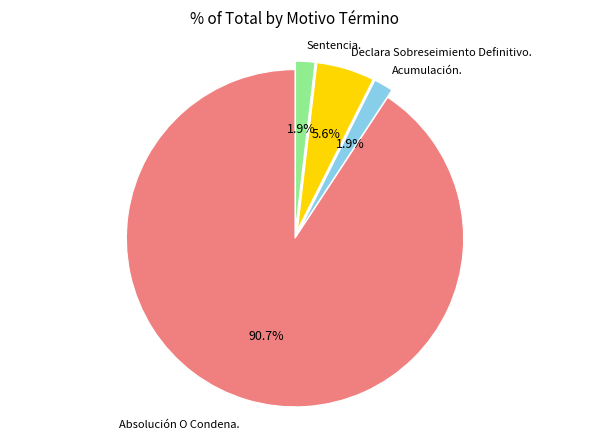

To the nearest percent, what is the difference between the largest and smallest slice percentages?

89%